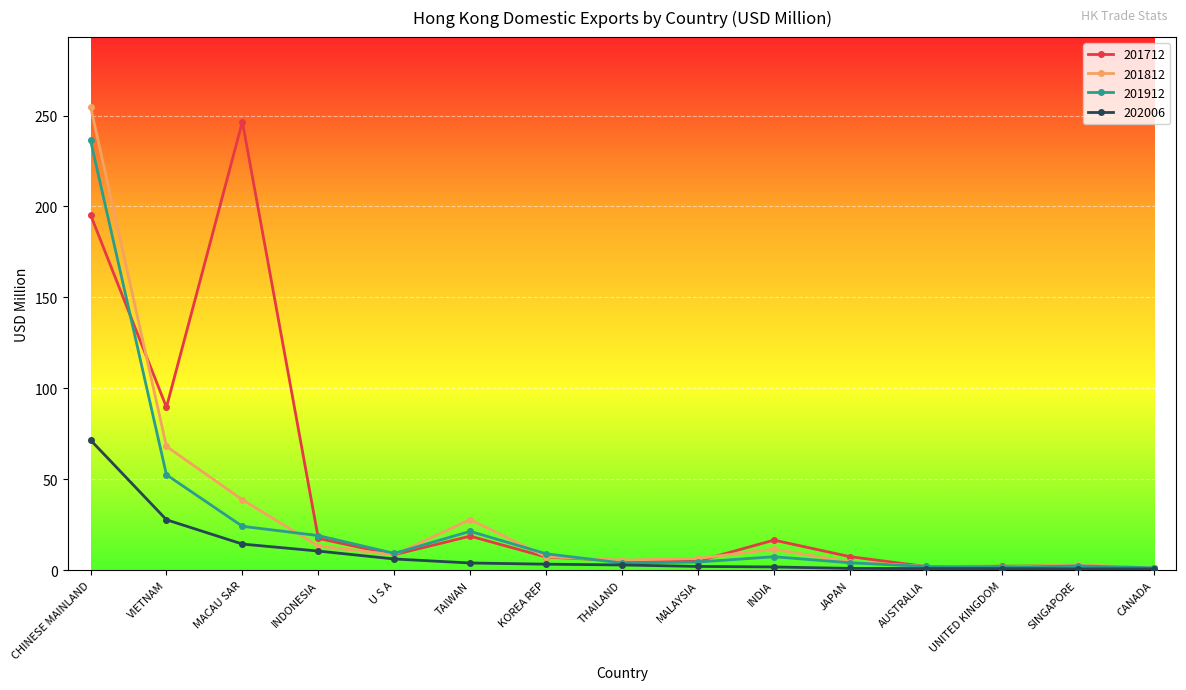

True or false: 201712 has a value of 195.5 at CHINESE MAINLAND.

True